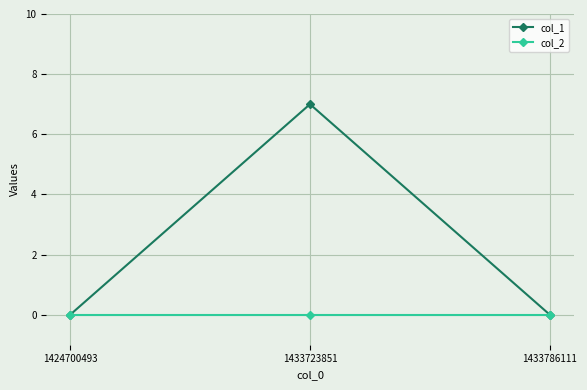

Does the chart have visible grid lines?

Yes